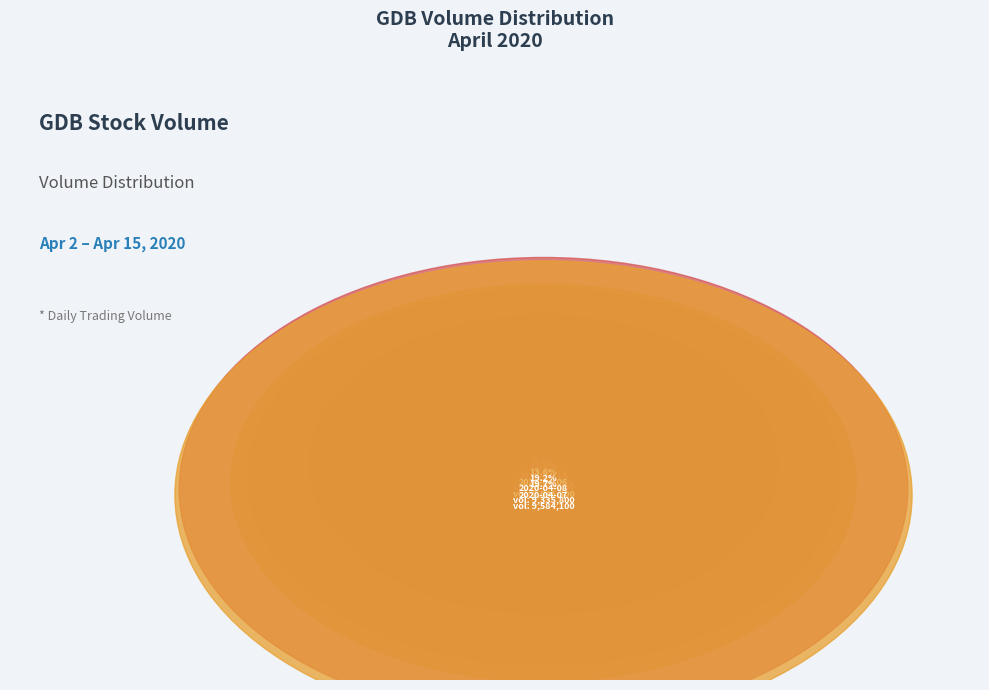

Approximately how many times larger is the value at 2020-04-02 compared to 2020-04-06?

0.7